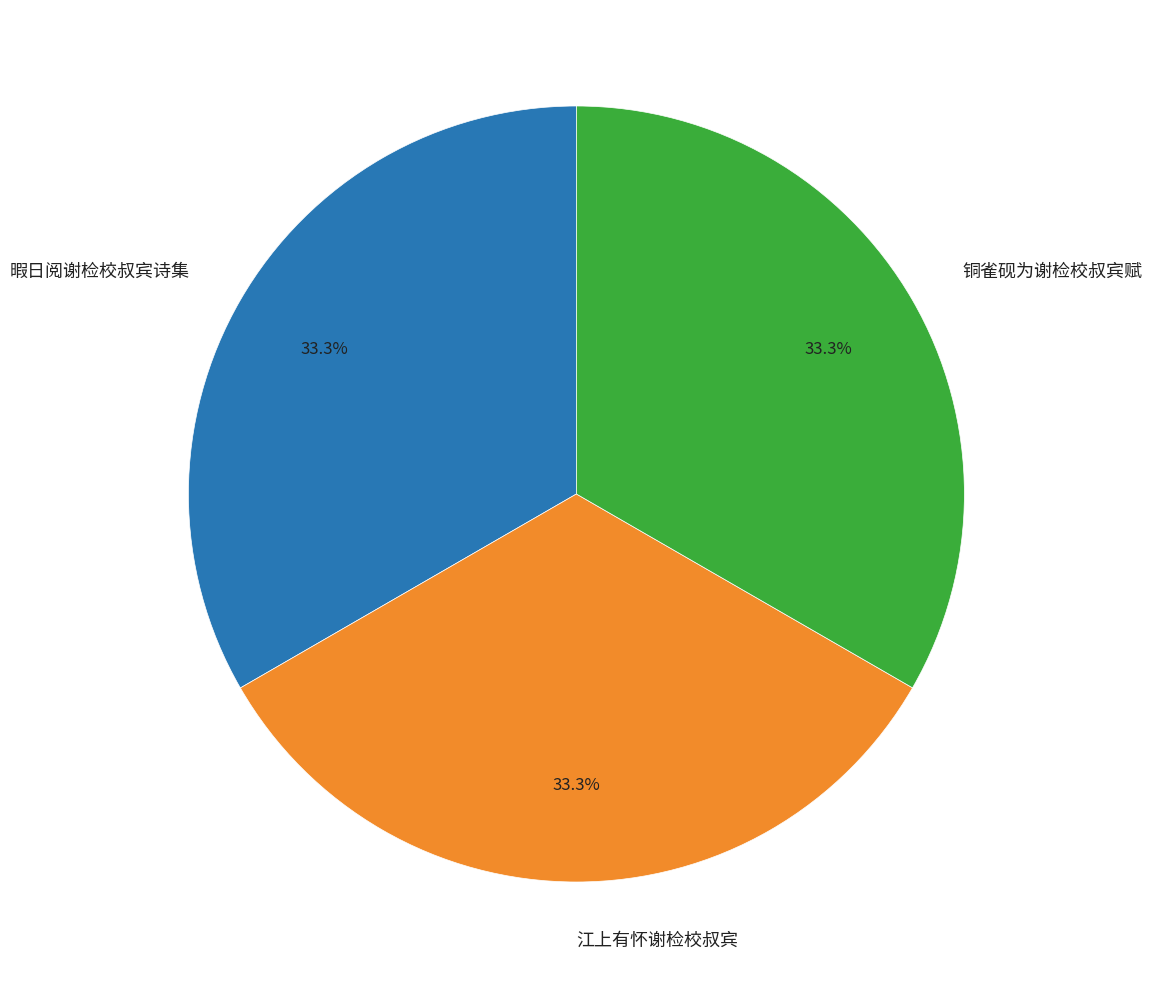

To the nearest percent, what percentage of the pie is 江上有怀谢检校叔宾?

33%